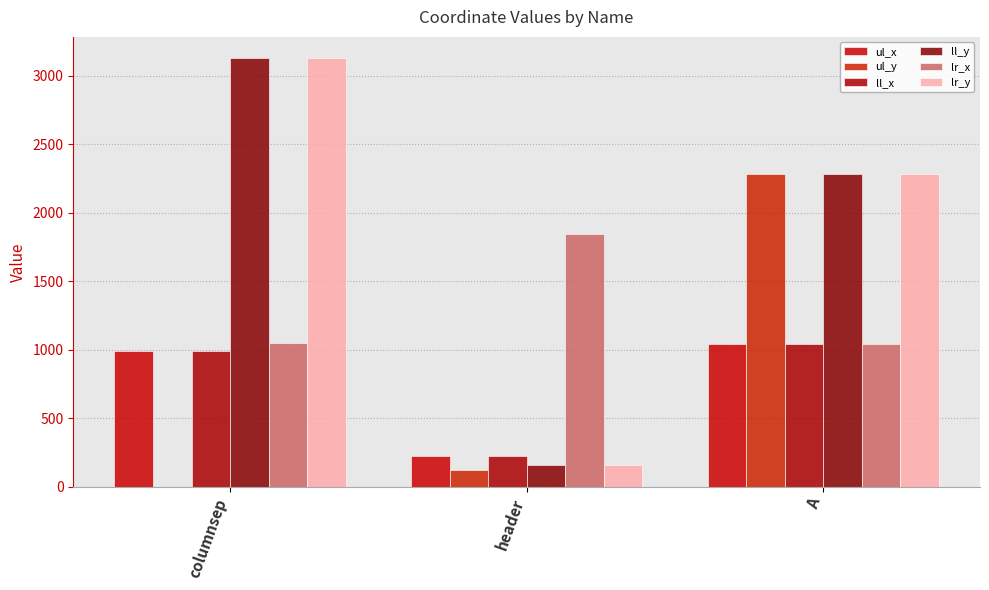

Reading right to left, transcribe all the data shown in this chart.

ul_x: 1043	223	994
ul_y: 2286	121	0
ll_x: 1043	223	994
ll_y: 2286	156	3127
lr_x: 1043	1846	1048
lr_y: 2286	156	3127